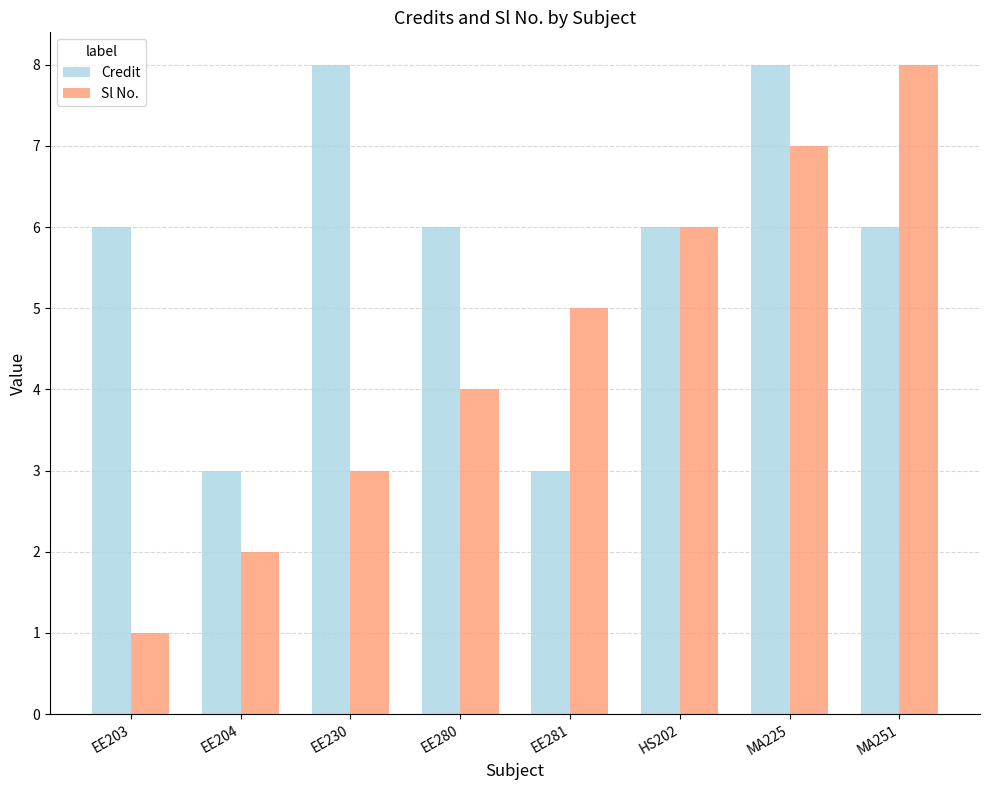

Rank the series by their average value, from lowest to highest.

Sl No., Credit